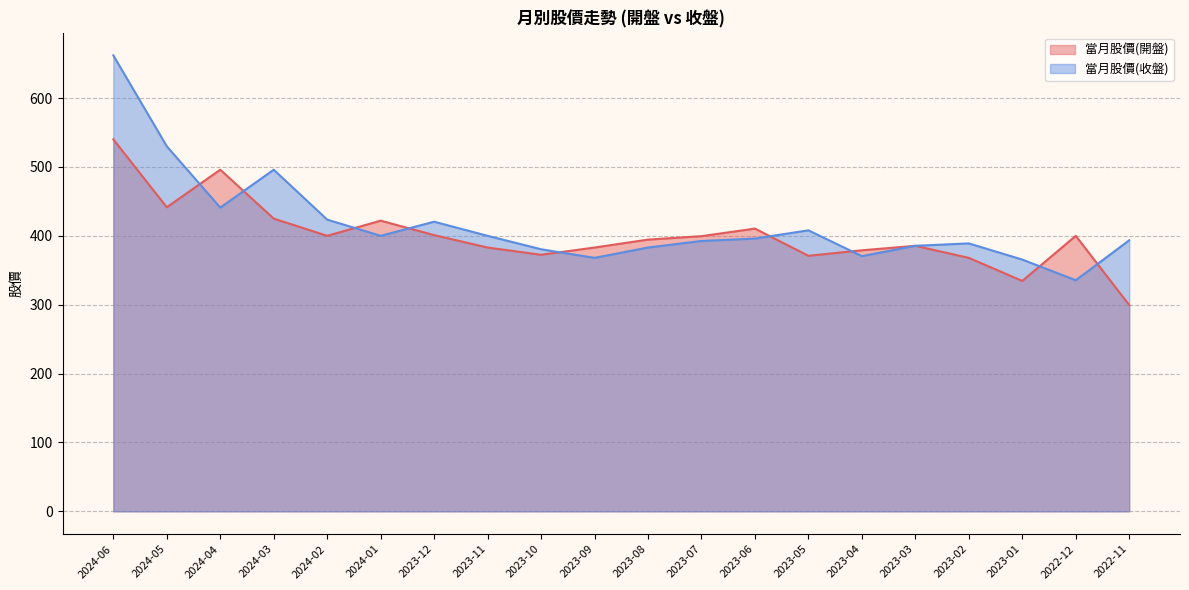

At 2023-07, list the series in order from largest to smallest.

當月股價(開盤), 當月股價(收盤)